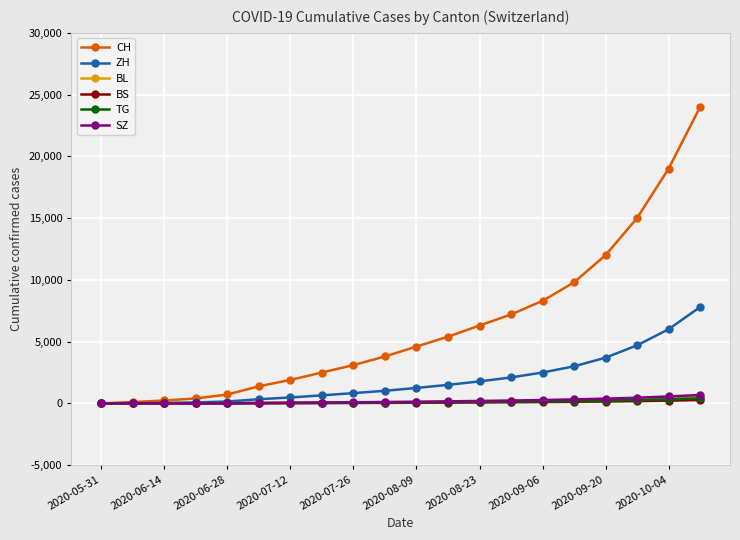

Which series has the largest total across all categories?

CH